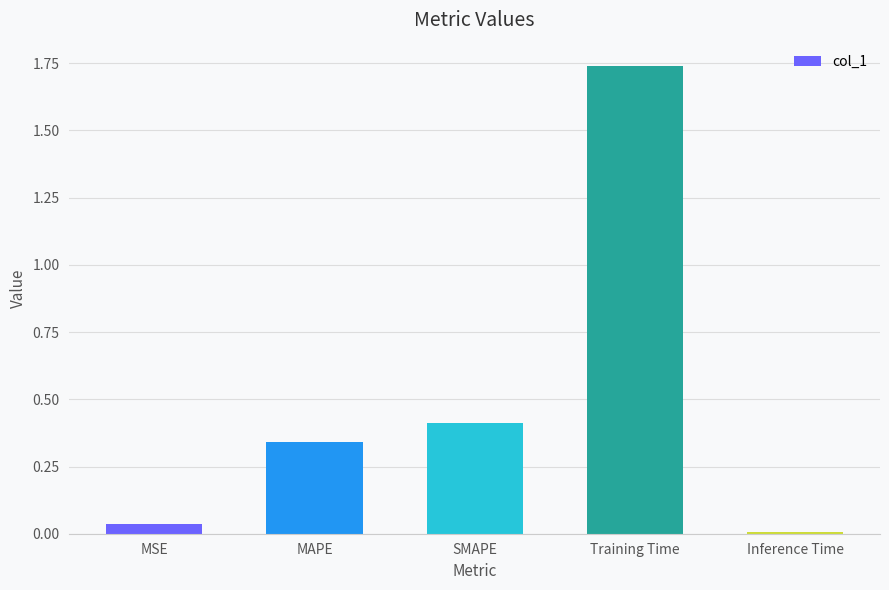

The chart shows a value of 0.1 at MSE. True or false?

False